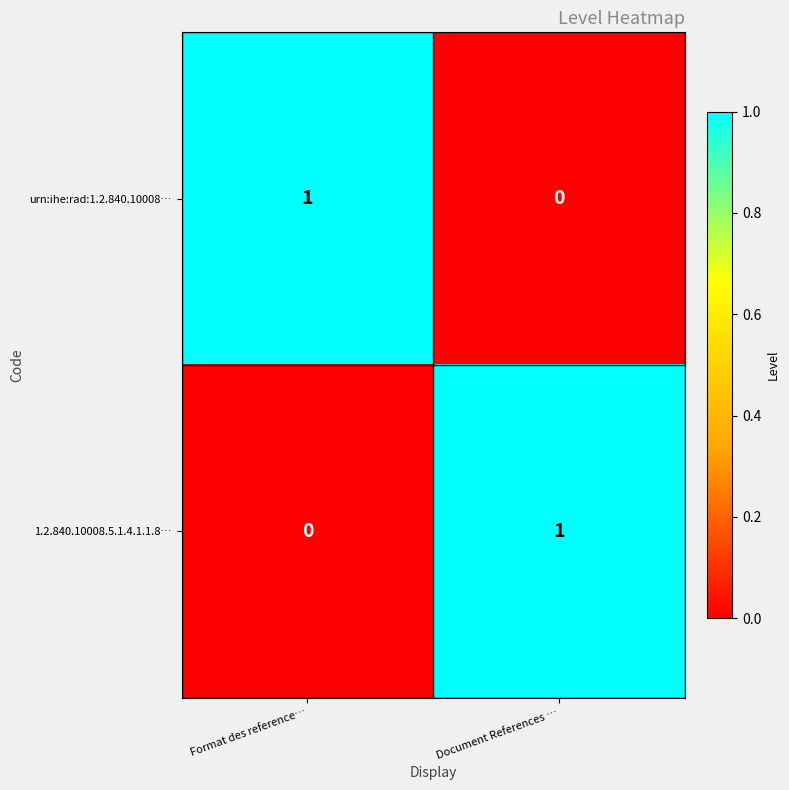

True or false: 1.2.840.10008.5.1.4.1.1.8… has a value of 0 at Format des reference….

True